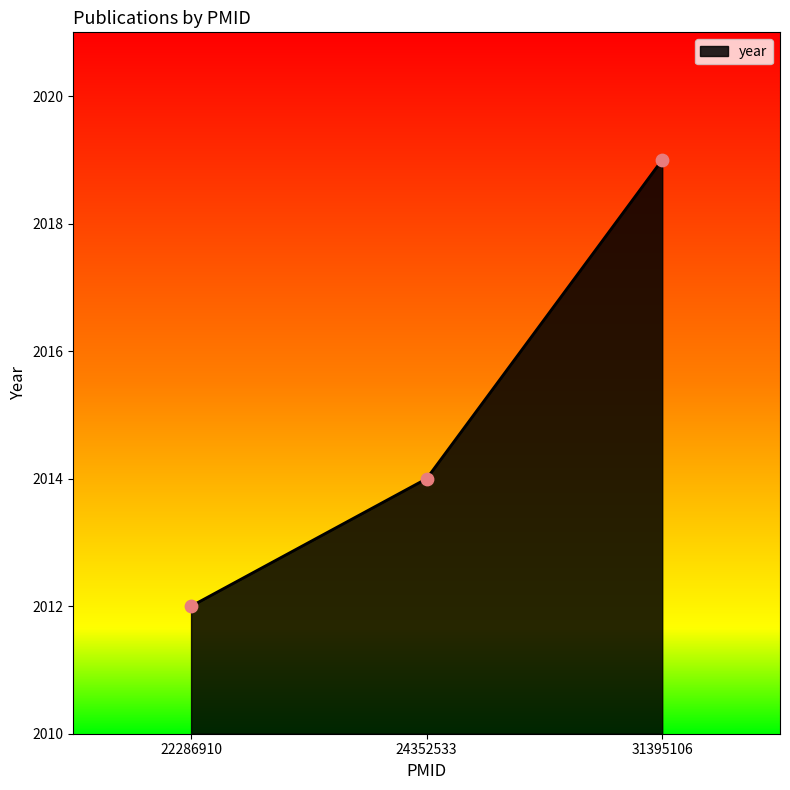

What is the ratio of the value at 31395106 to the value at 22286910?

1.0